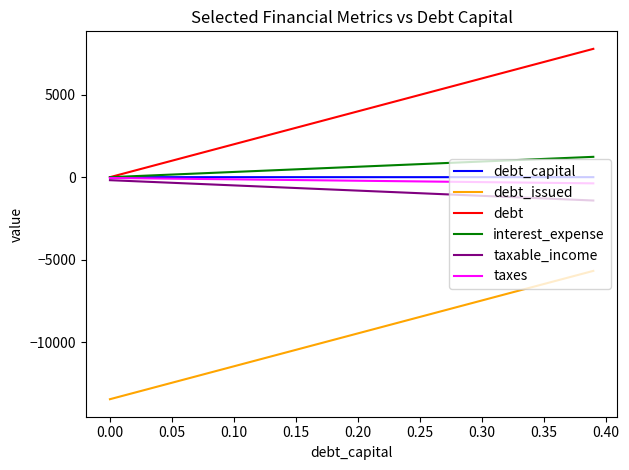

What is the difference between the maximum and minimum values in the interest_expense series?

1230.0